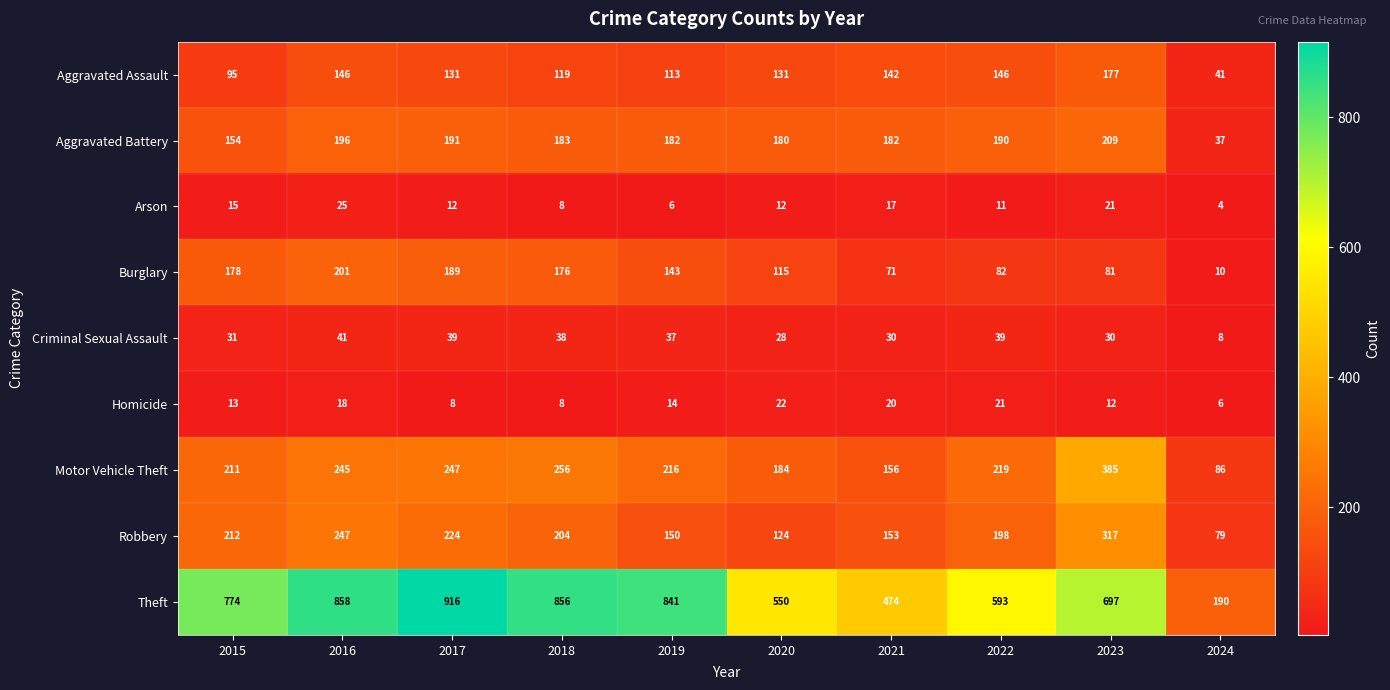

At which category is the sum across all series the highest?

2016